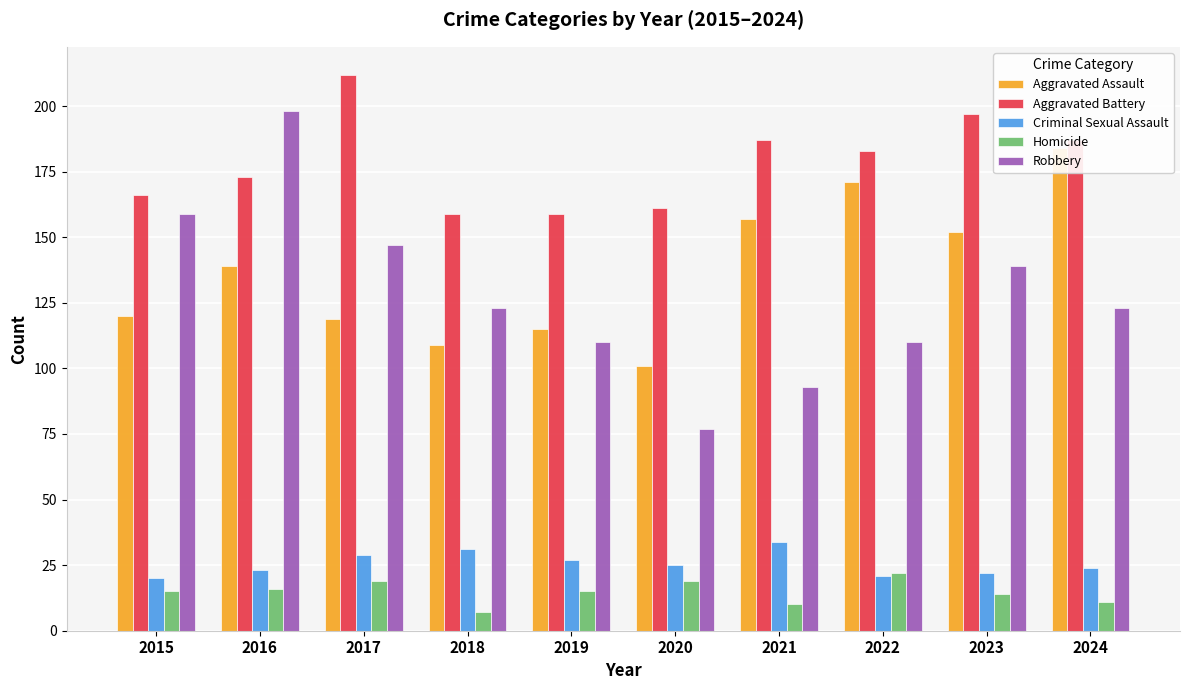

Reading right to left, extract all data points from this chart.

Aggravated Assault: 2024=184	2023=152	2022=171	2021=157	2020=101	2019=115	2018=109	2017=119	2016=139	2015=120
Aggravated Battery: 2024=187	2023=197	2022=183	2021=187	2020=161	2019=159	2018=159	2017=212	2016=173	2015=166
Criminal Sexual Assault: 2024=24	2023=22	2022=21	2021=34	2020=25	2019=27	2018=31	2017=29	2016=23	2015=20
Homicide: 2024=11	2023=14	2022=22	2021=10	2020=19	2019=15	2018=7	2017=19	2016=16	2015=15
Robbery: 2024=123	2023=139	2022=110	2021=93	2020=77	2019=110	2018=123	2017=147	2016=198	2015=159